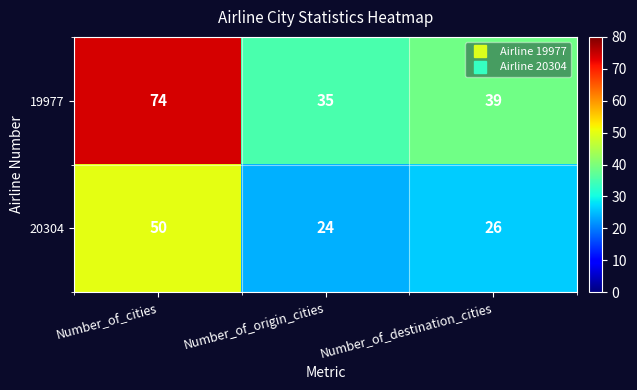

What is the difference between the highest and lowest values at Number_of_destination_cities?

13